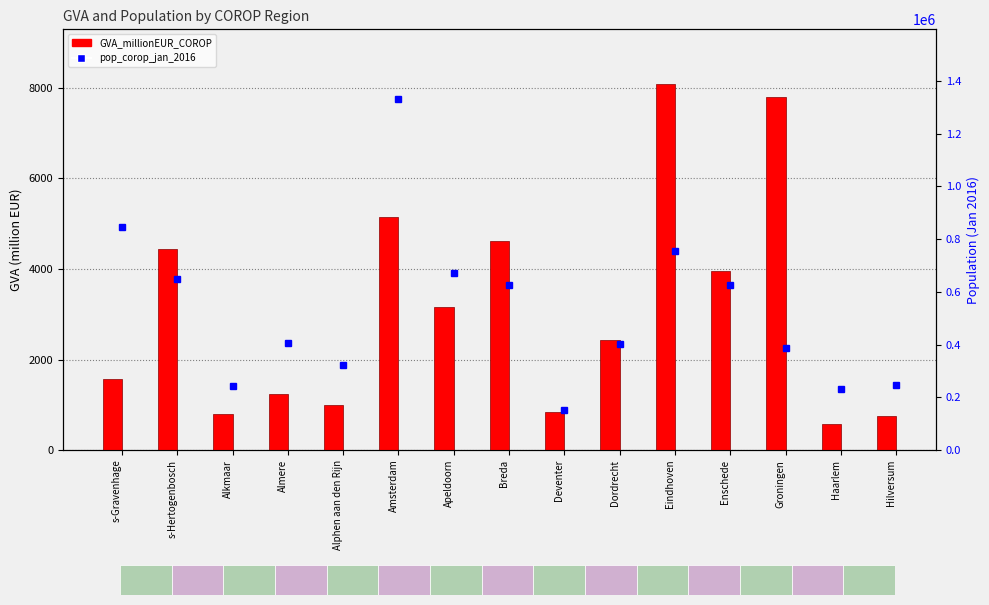

Does the chart contain any negative values?

No